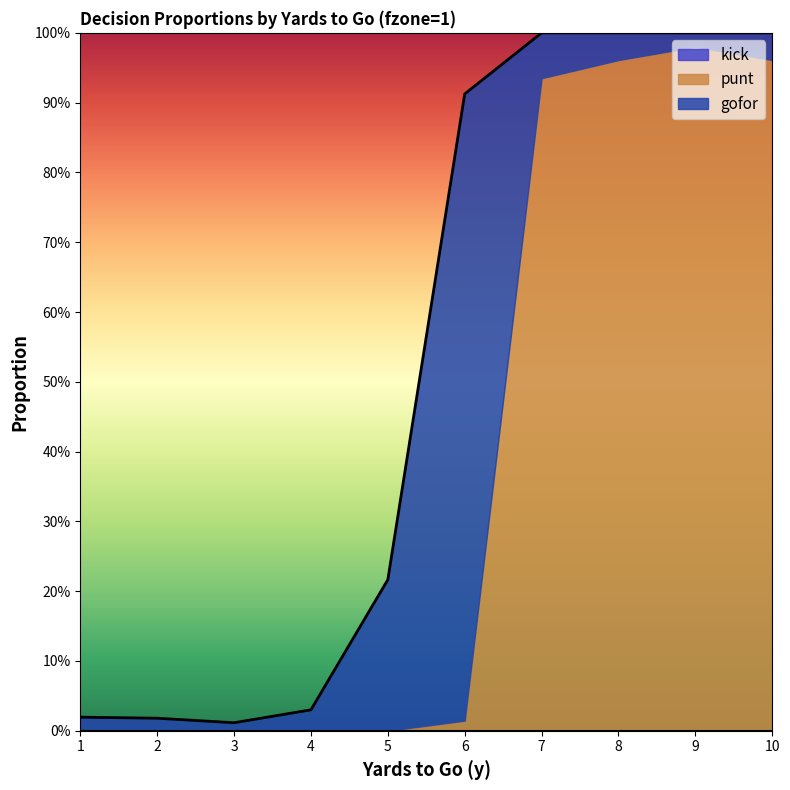

What is the average value of the gofor series?

0.1